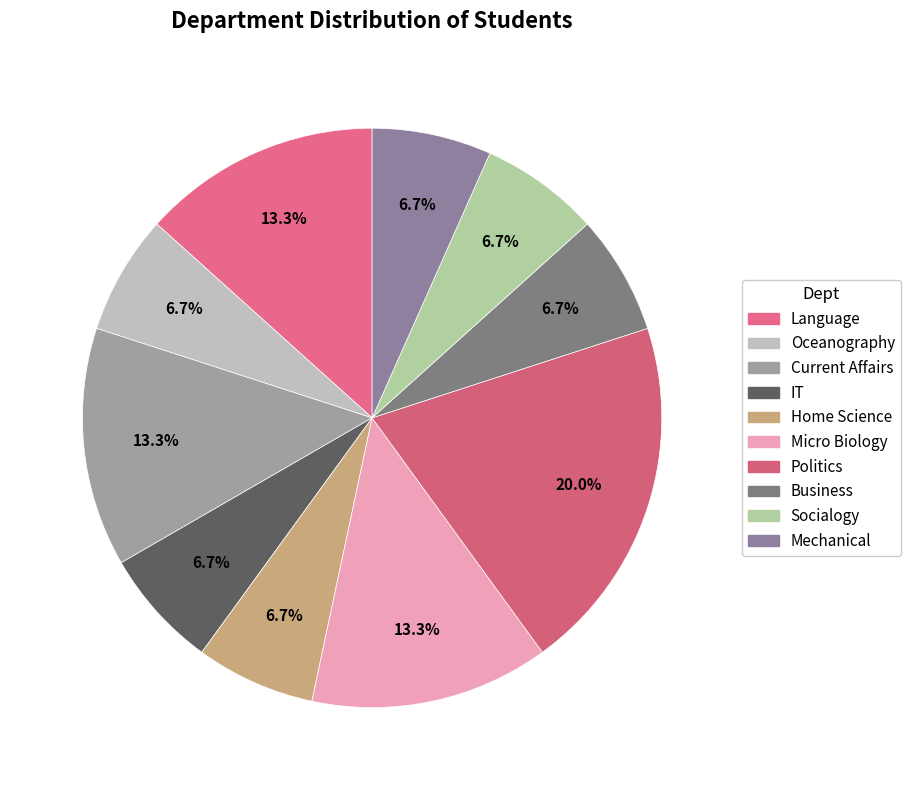

Do Mechanical and Oceanography together represent more than half of the pie?

No